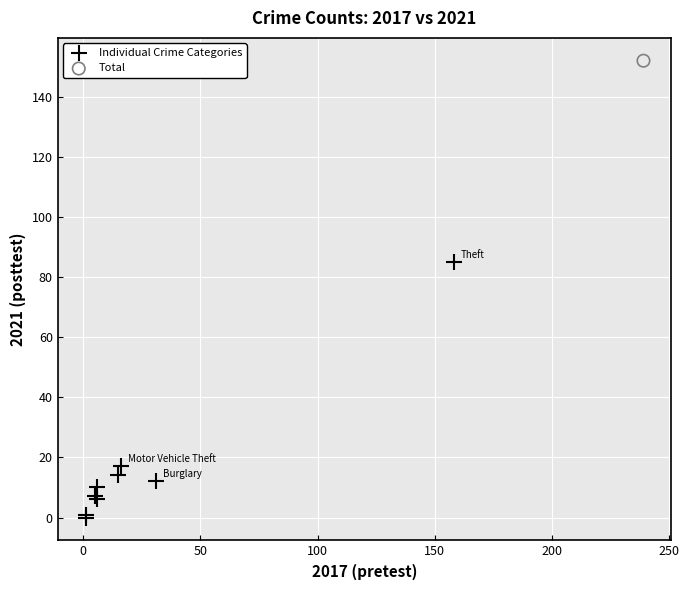

What are all the series names shown in the legend?

Individual Crime Categories, Total